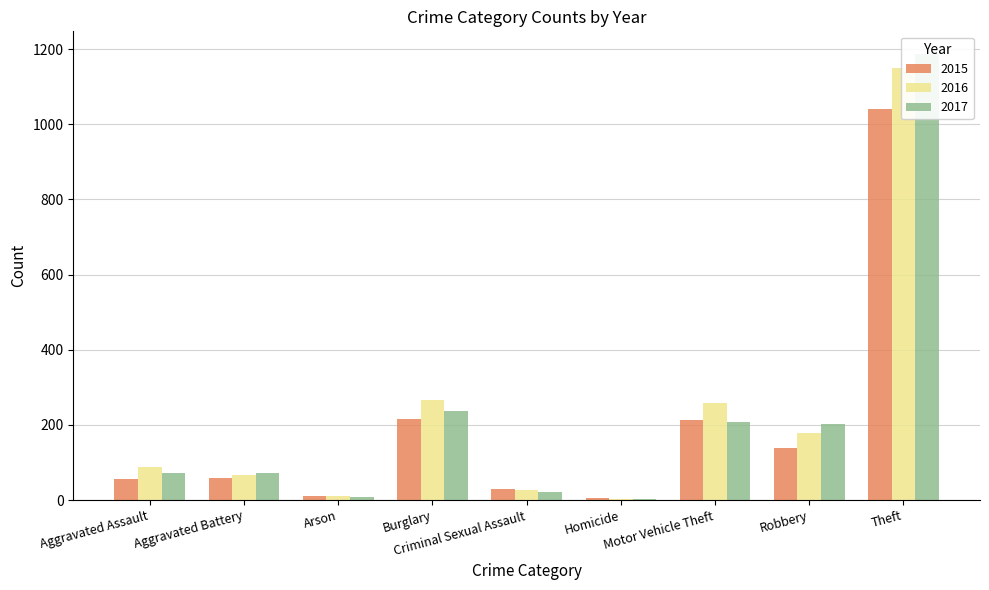

The value of 2017 at Aggravated Assault is 72. True or false?

True